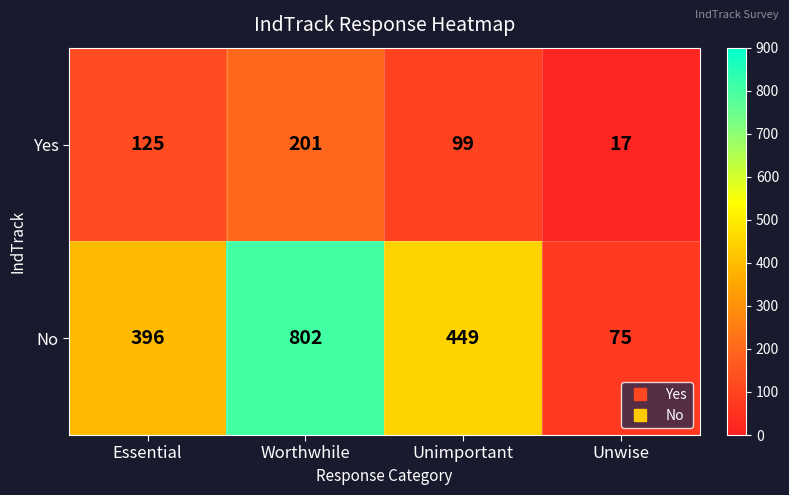

Rank the series at Essential from highest to lowest value.

No, Yes